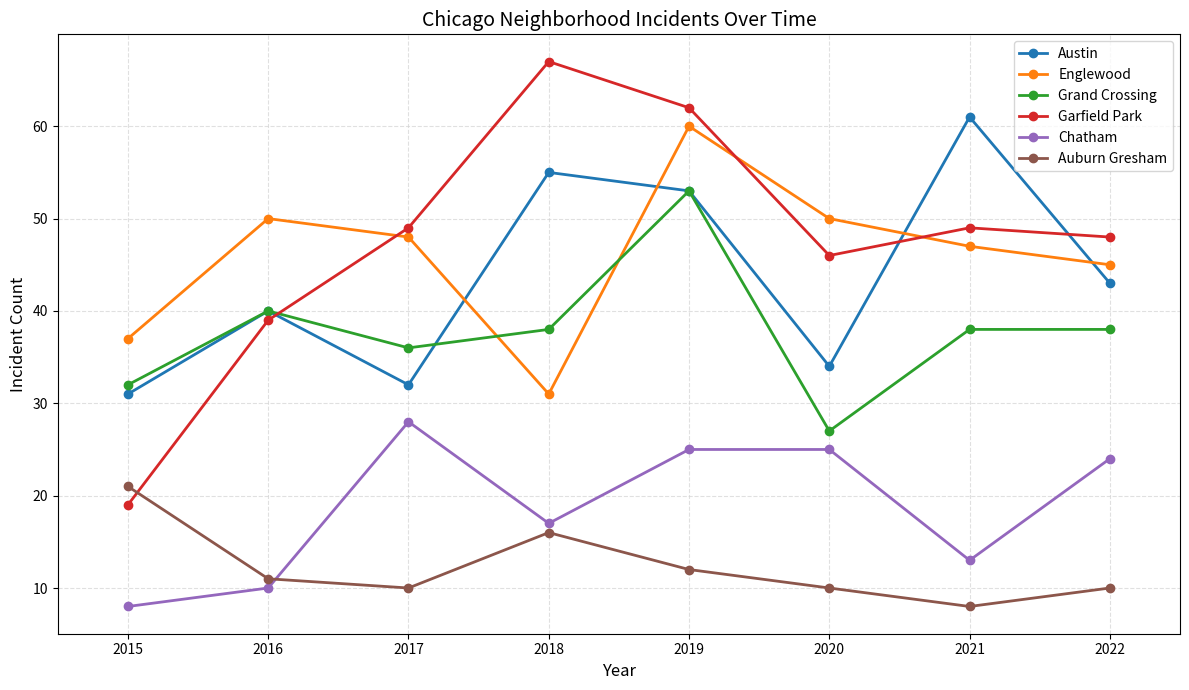

True or false: Auburn Gresham has a value of 5 at 2016.

False